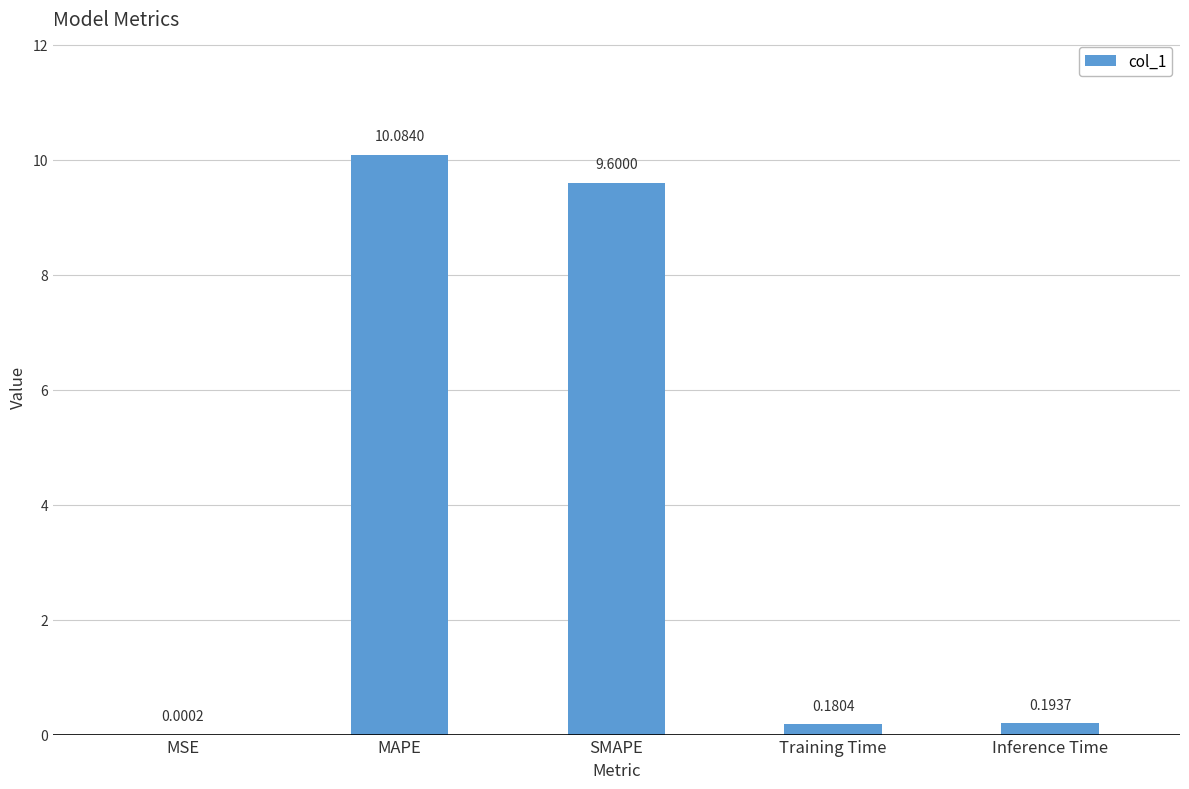

How many series are shown in this chart?

1